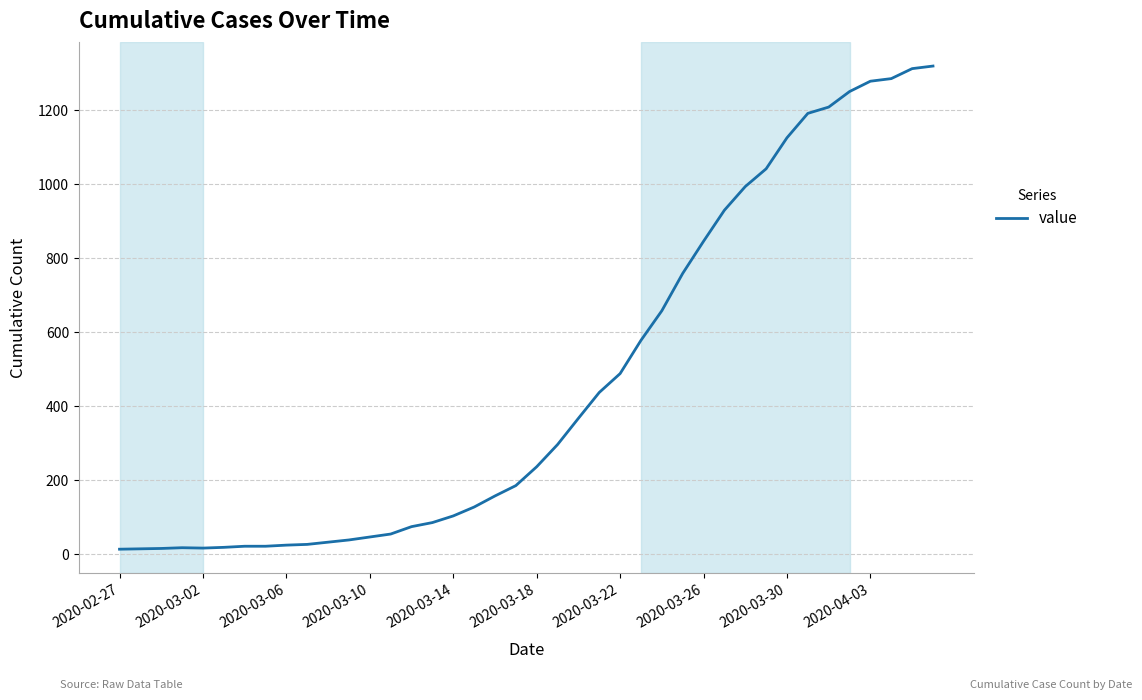

What is the maximum value shown in the chart?

1320